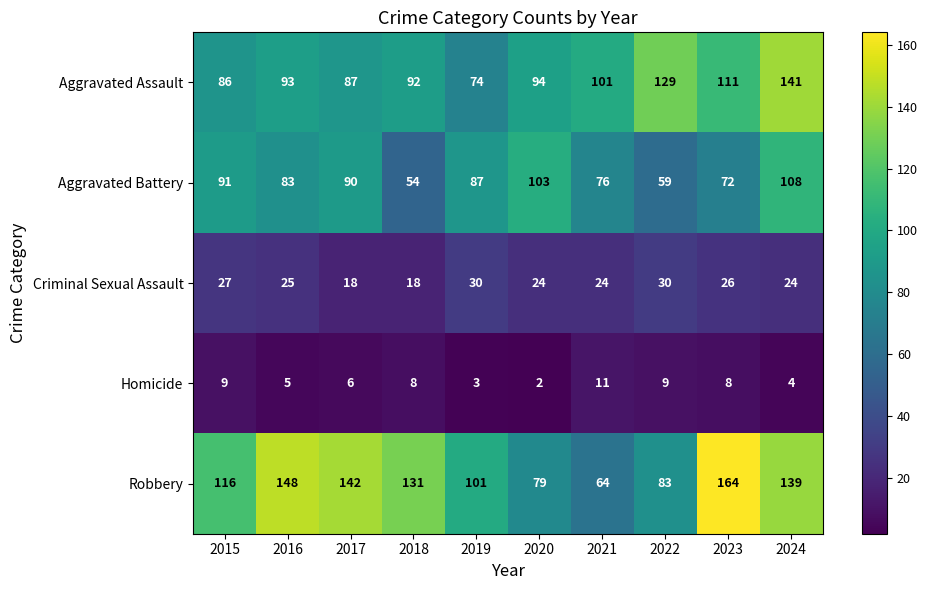

What is the average value of the Aggravated Battery series?

82